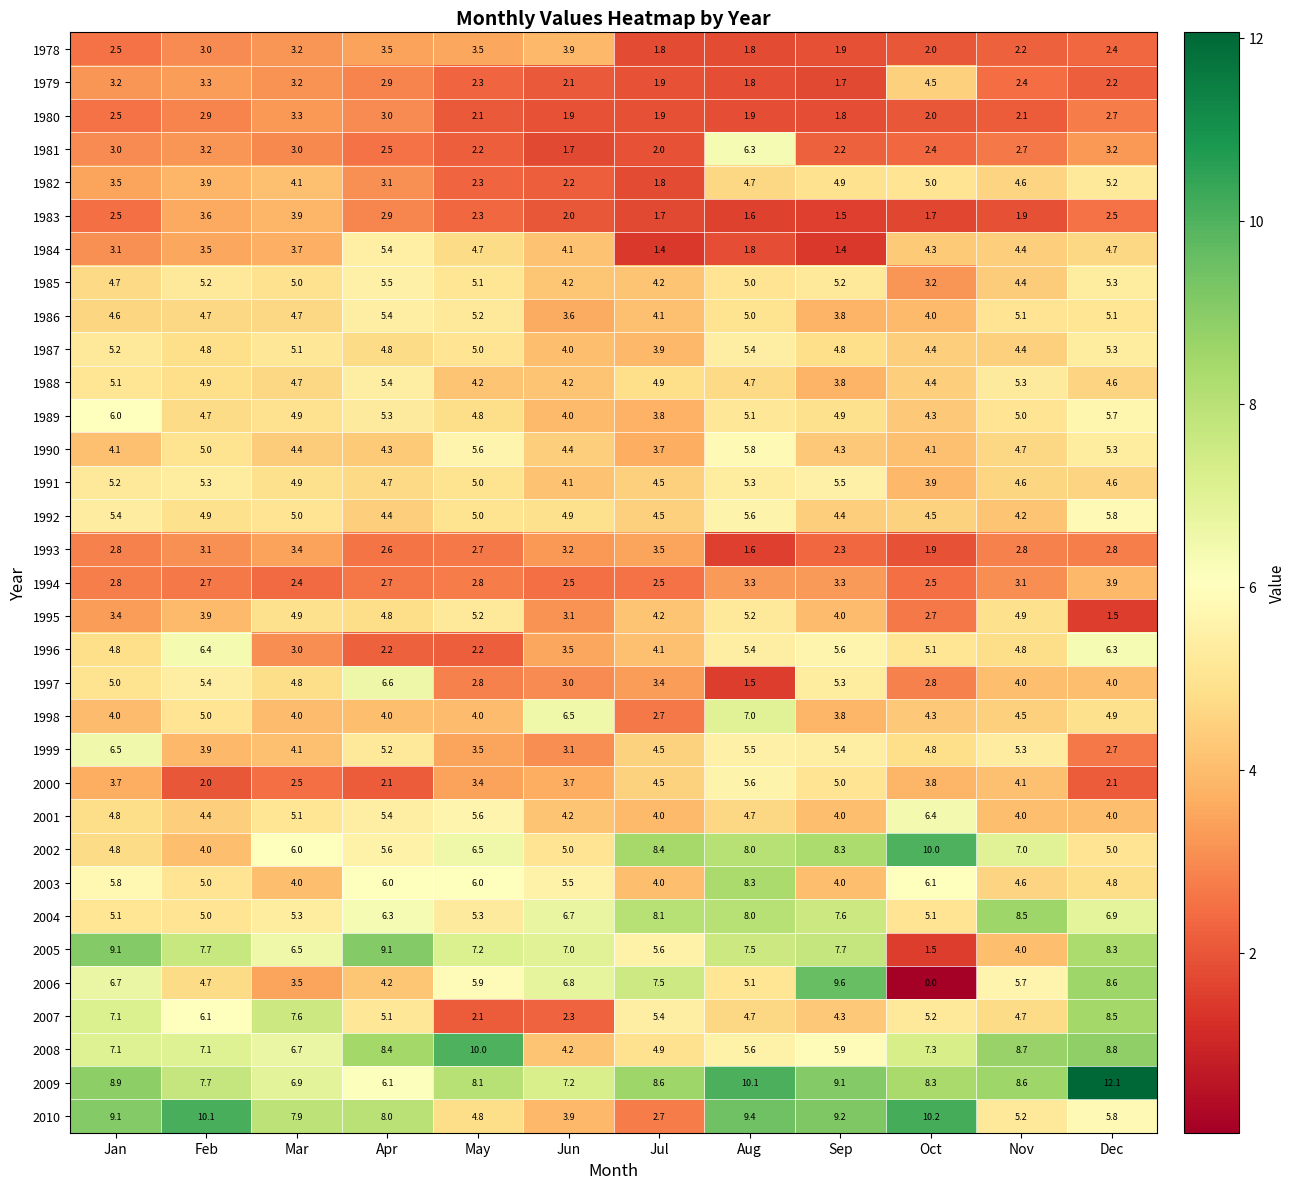

Which series has the largest total across all categories?

2009